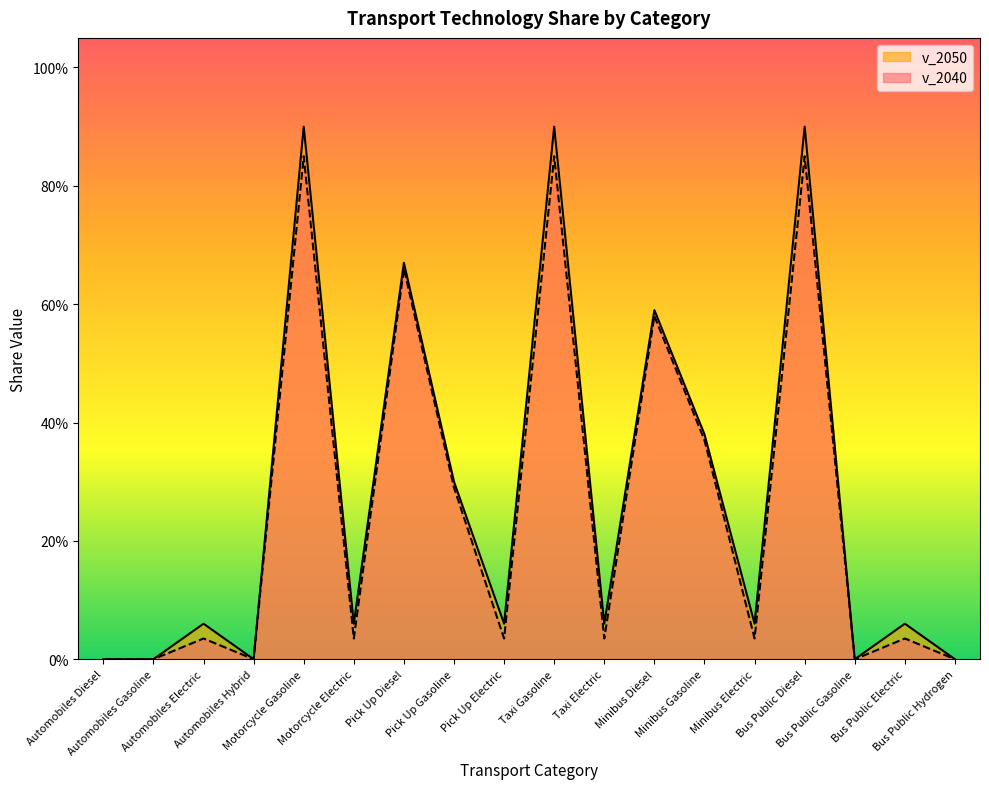

How many distinct data groups are displayed?

2